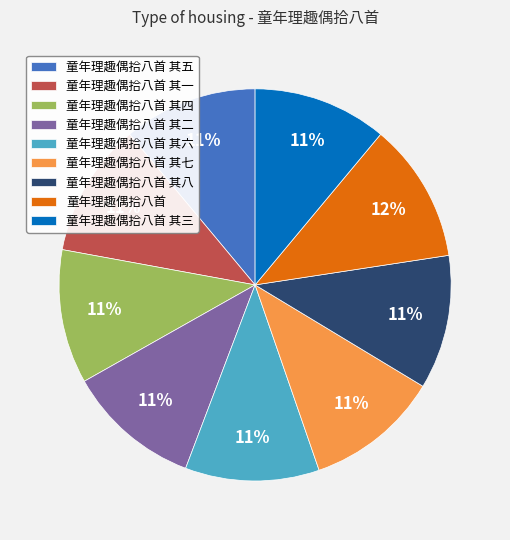

Is it true that 童年理趣偶拾八首 其一 is 11% of the pie?

True